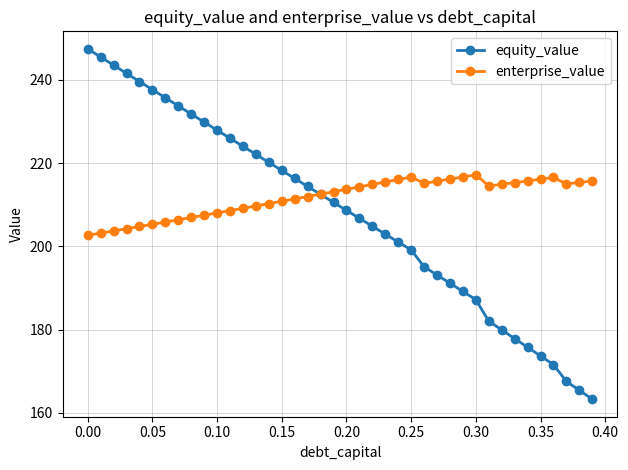

Which series has the largest total across all categories?

enterprise_value